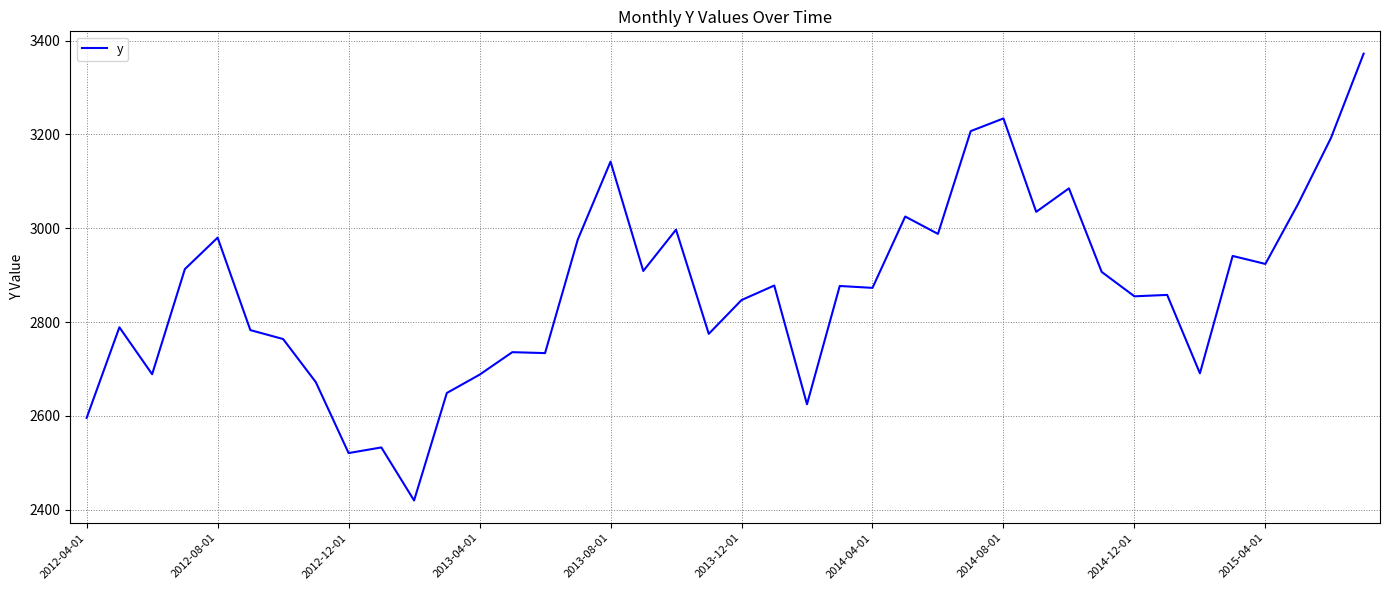

What is the maximum value shown in the chart?

3372